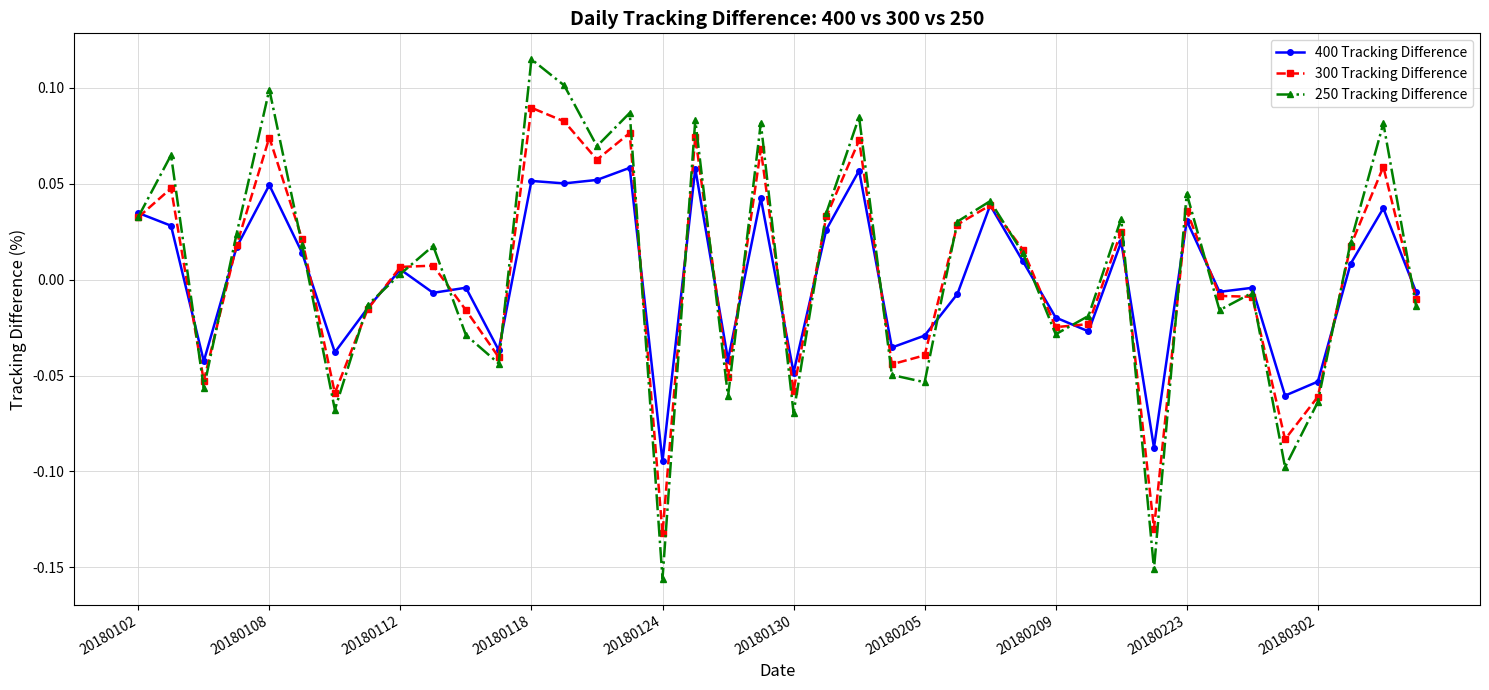

How many interior local valleys does the 250 Tracking Difference series have?

12